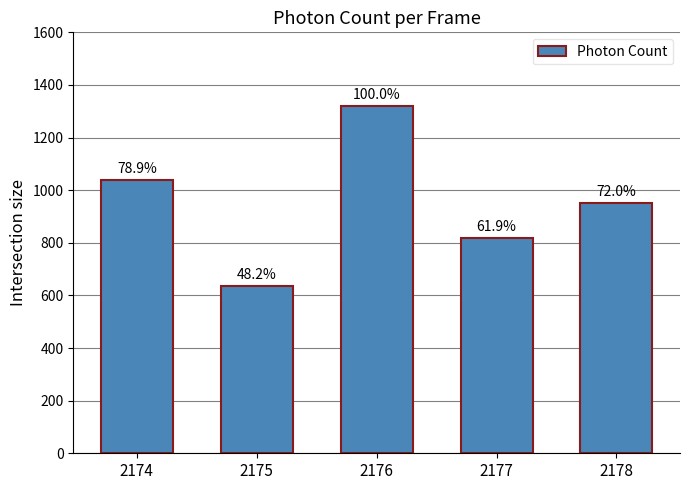

Where is the data nearest to the value 977?

2178